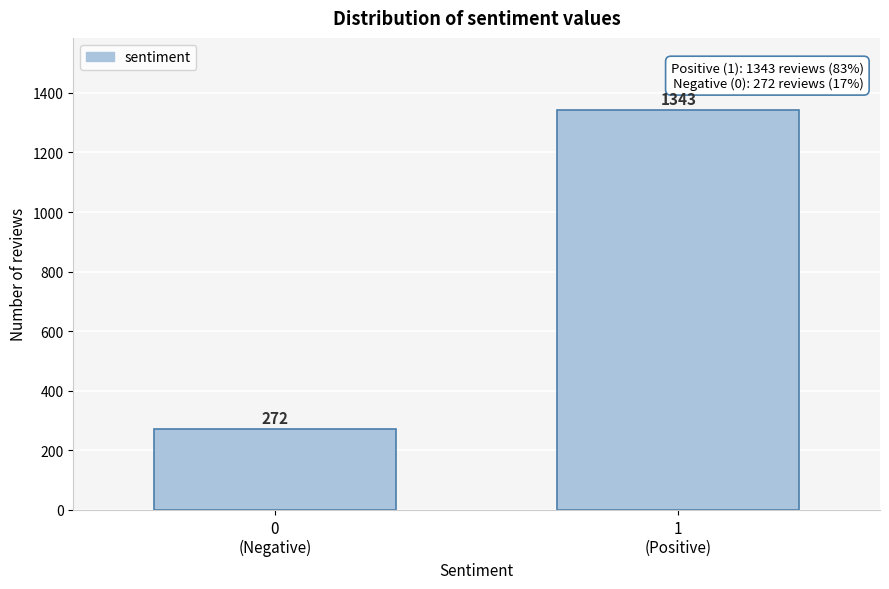

Reading right to left, transcribe all the data shown in this chart.

1343	272